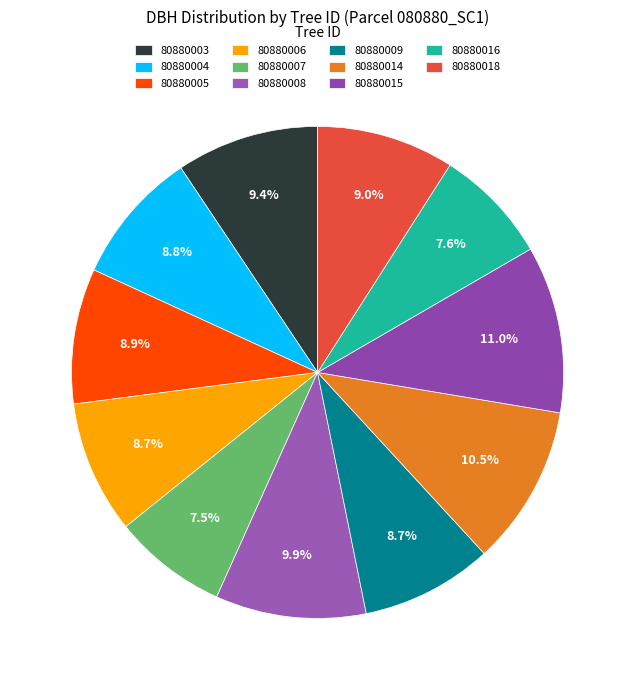

How many slices are in this pie chart?

11